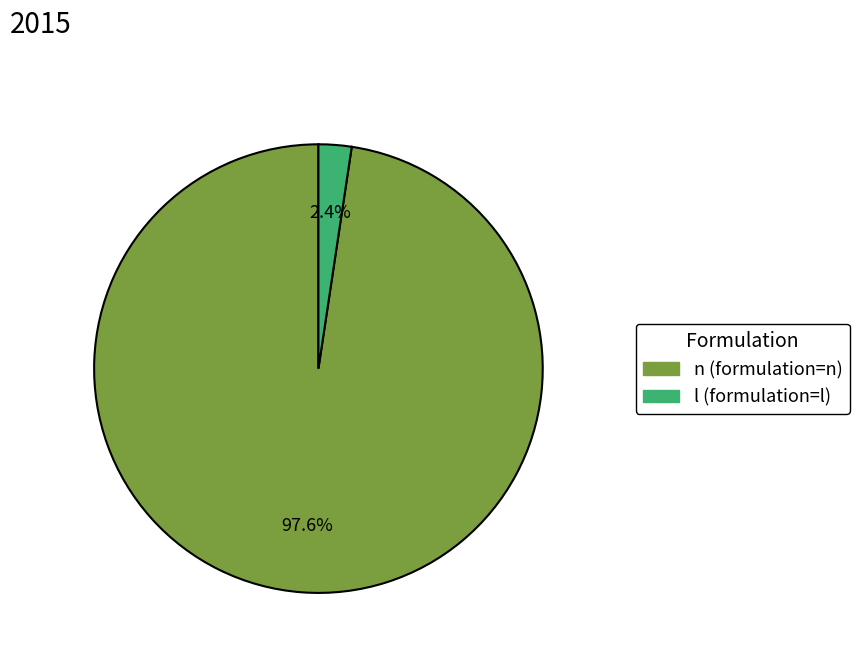

The l (formulation=l) slice represents 2% of the pie. True or false?

True